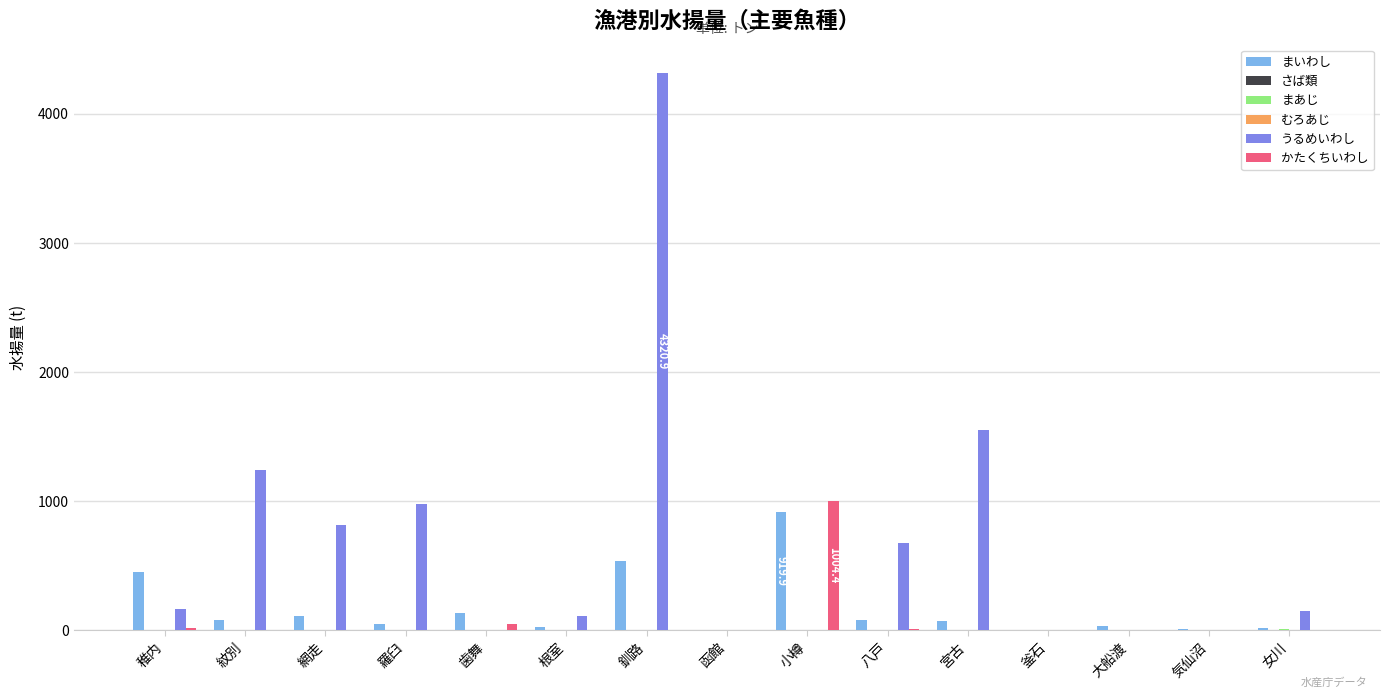

How many categories are shown in the chart?

15